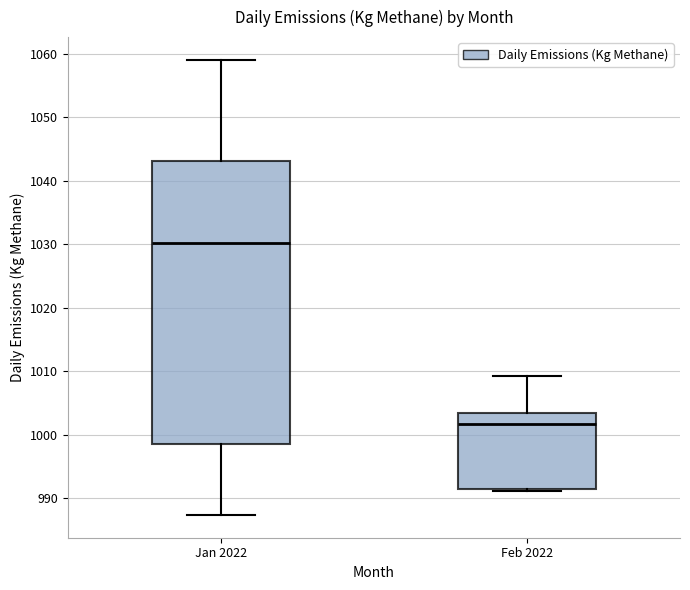

Reading left to right, read every box against the y-axis: the position of its median line, the range the box covers, and the ends of its whiskers. The values are not printed on the chart, so give them approximately, as read against the axis.

Jan 2022: median 1030, box 999 to 1043, whiskers 987 to 1059
Feb 2022: median 1002, box 991 to 1003, whiskers 991 to 1009